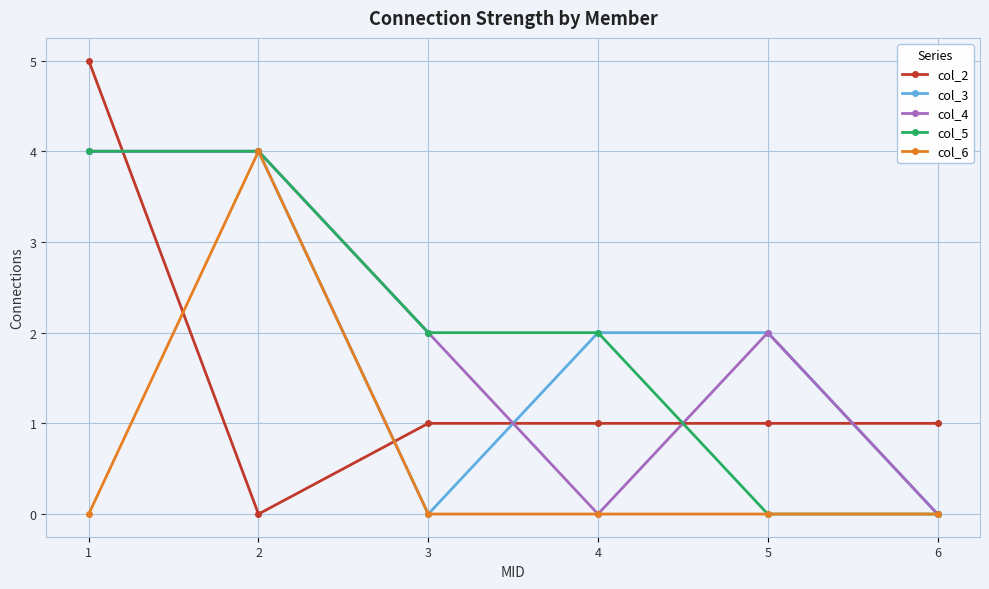

What are all the series names shown in the legend?

col_2, col_3, col_4, col_5, col_6